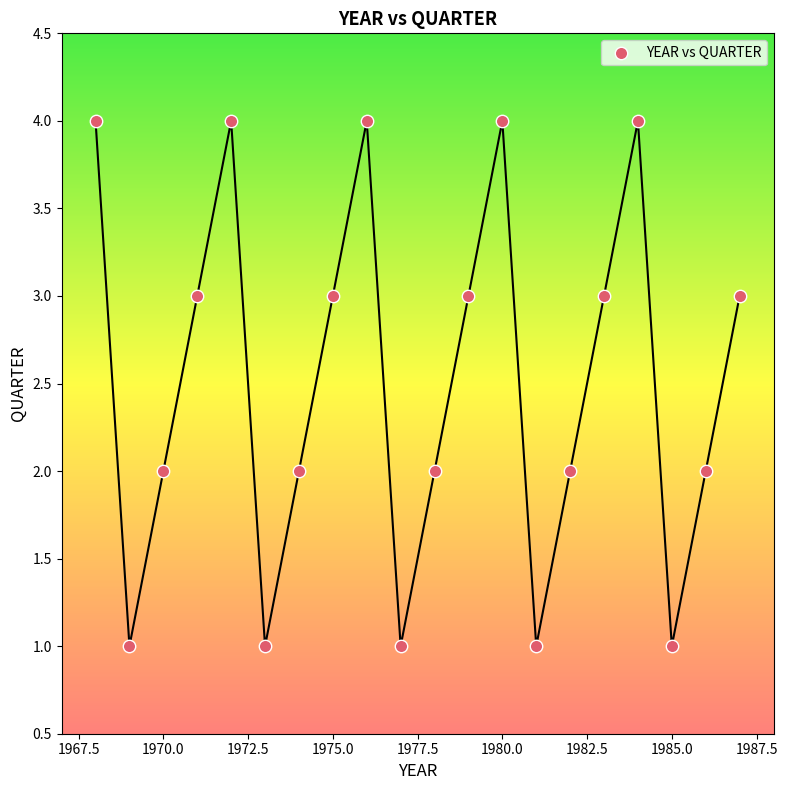

What is the range of Y values (max minus min)?

3